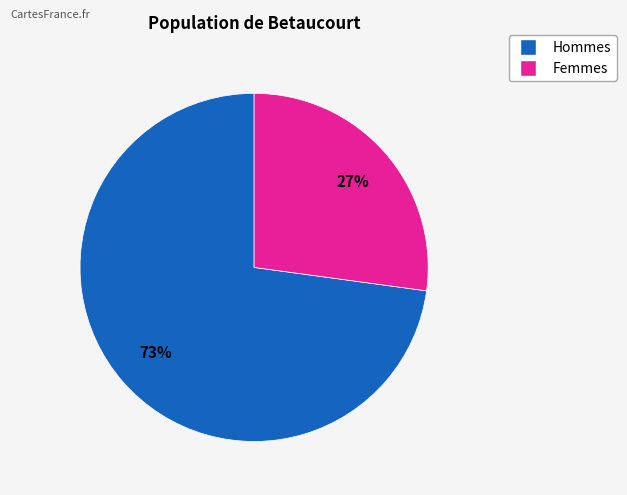

To the nearest percent, what is the average slice percentage?

50%